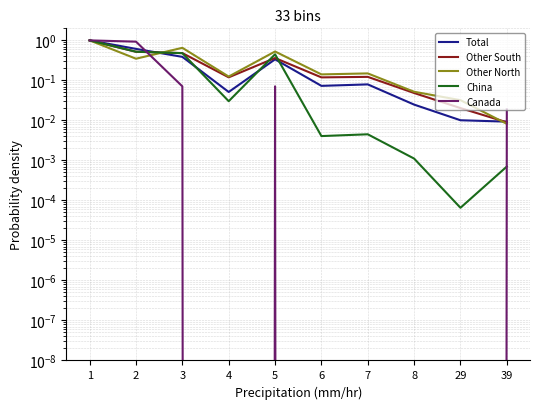

After their last crossing, which series has the higher values: Other South or Total?

Total